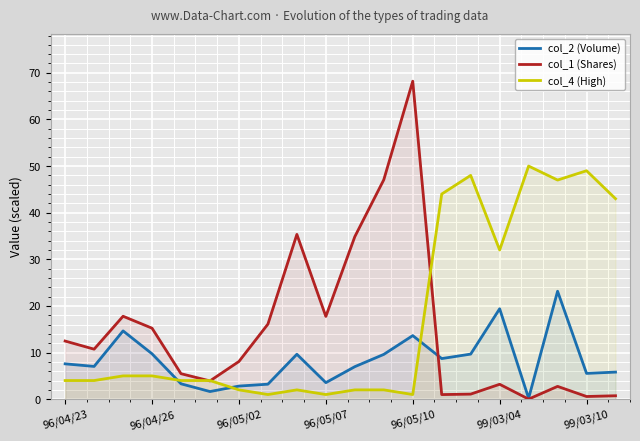

The value of col_1 (Shares) at 13 is 0.2. True or false?

False